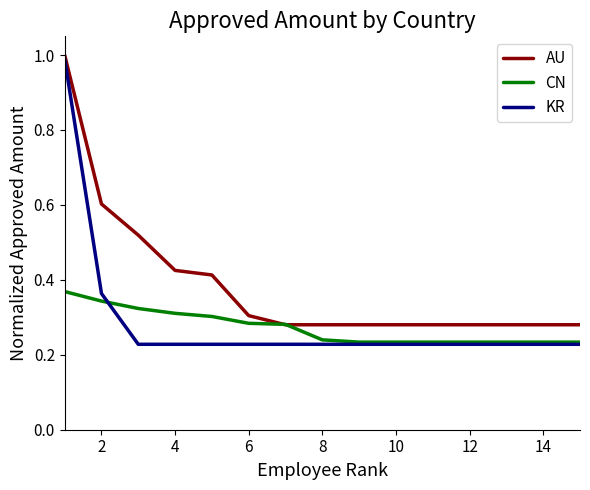

What are all the series names shown in the legend?

AU, CN, KR